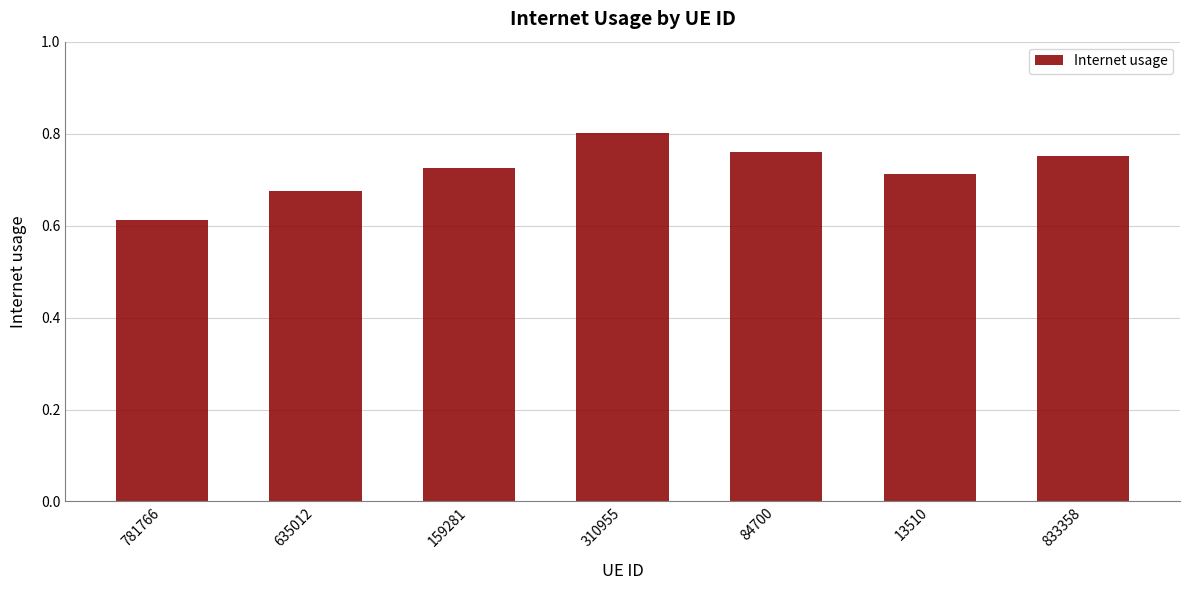

Between 84700 and 310955, which is larger?

310955